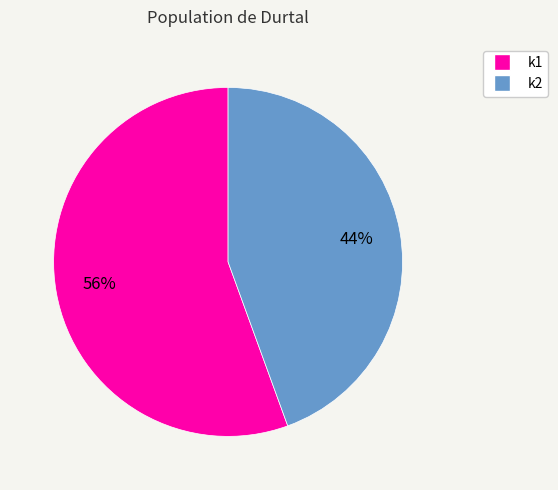

Which slice is the largest?

k1